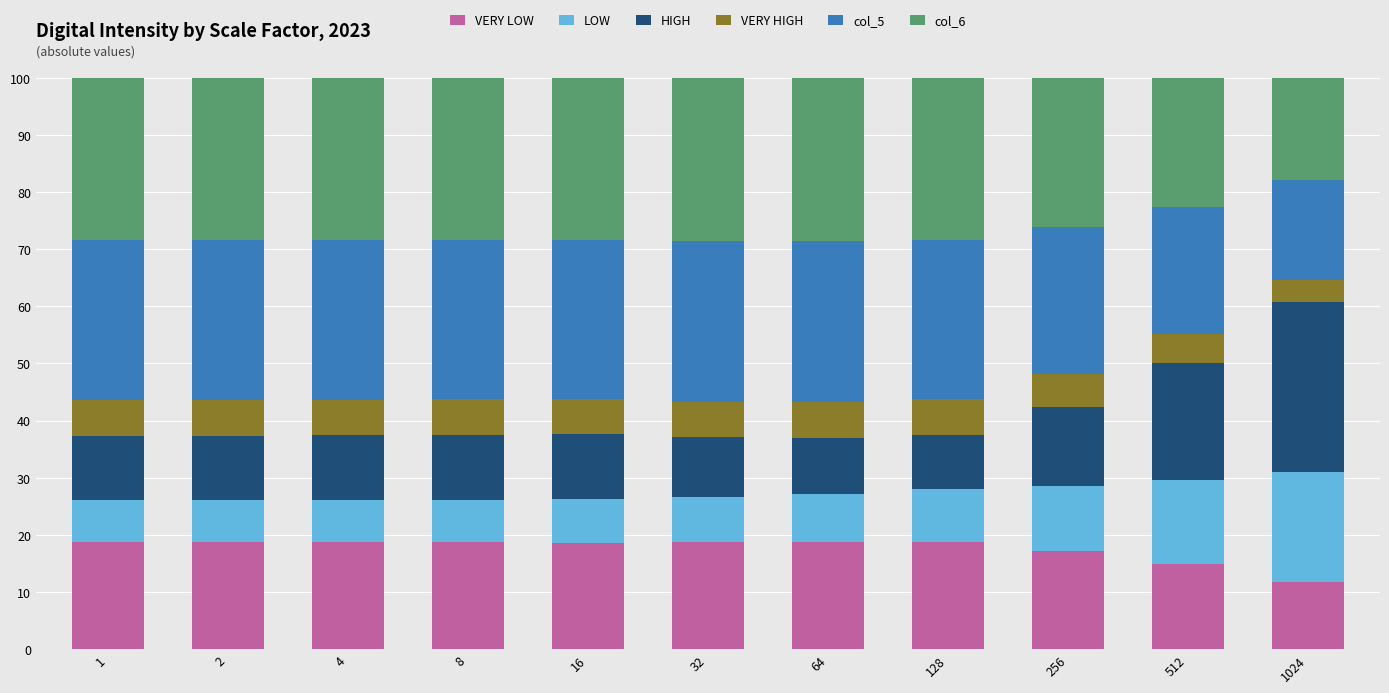

What is the total value across all series at 4?

100.0